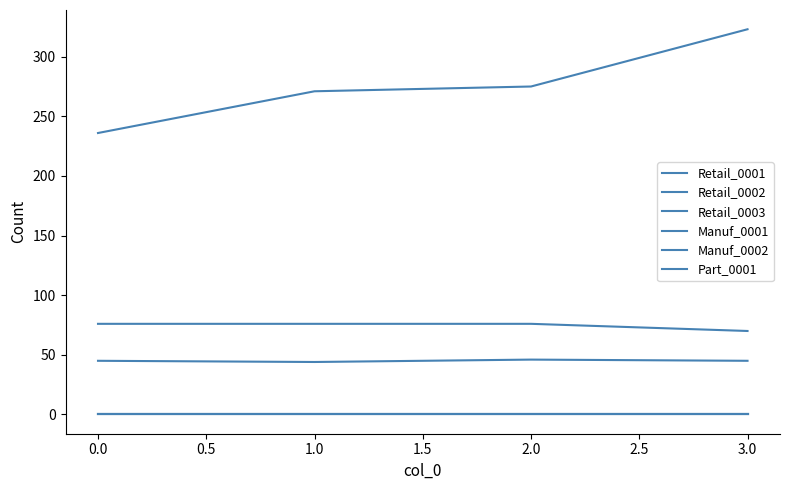

Is it true that Retail_0003 equals 100 at 0.0?

False